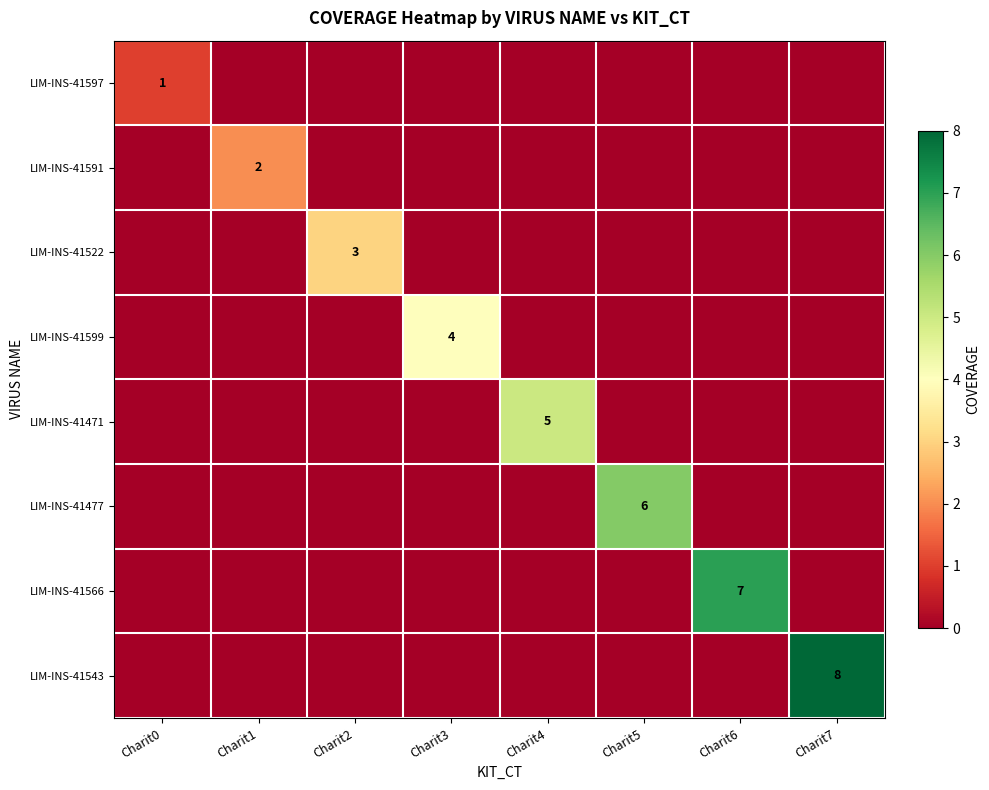

At which category is the sum across all series the highest?

Charit7